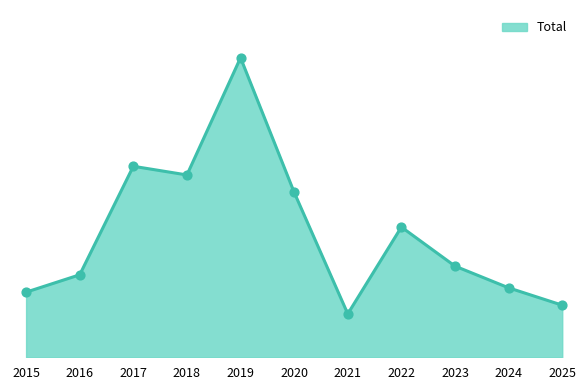

What is the ratio of the value at 2020 to the value at 2022?

1.3